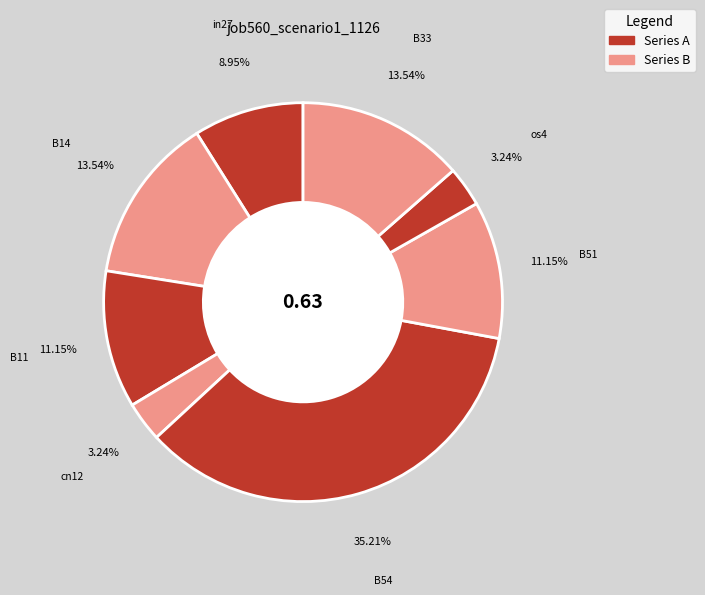

Is there a majority slice in this chart?

No